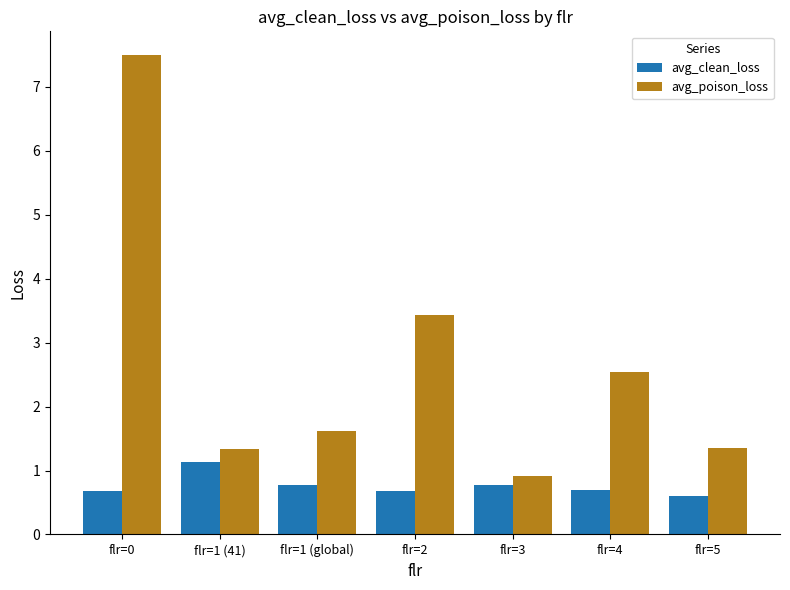

How many values in the avg_poison_loss series exceed 1?

6